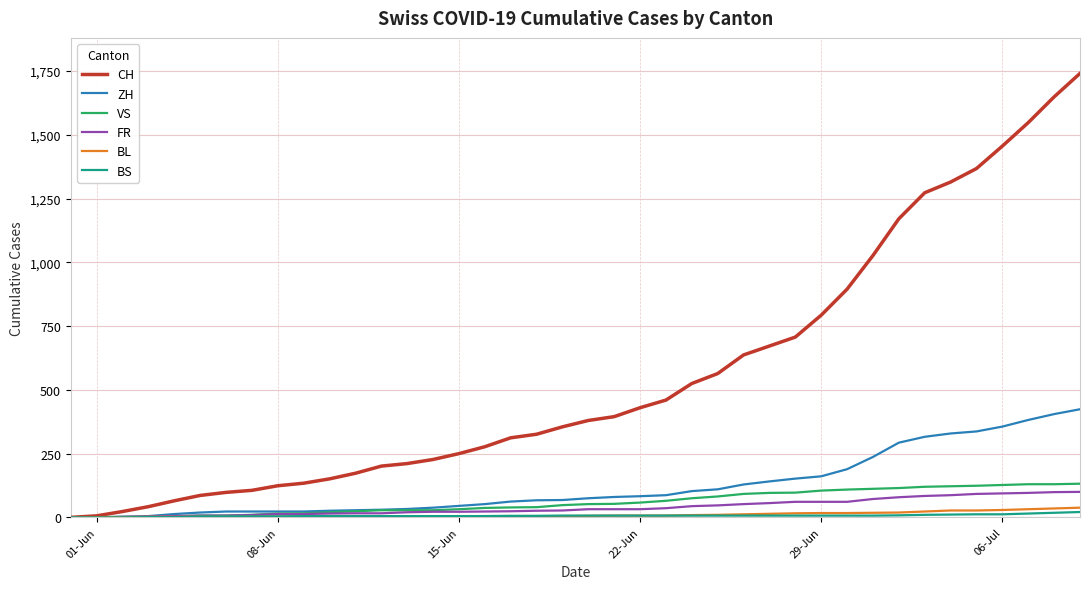

Which series has the largest range (max minus min)?

CH